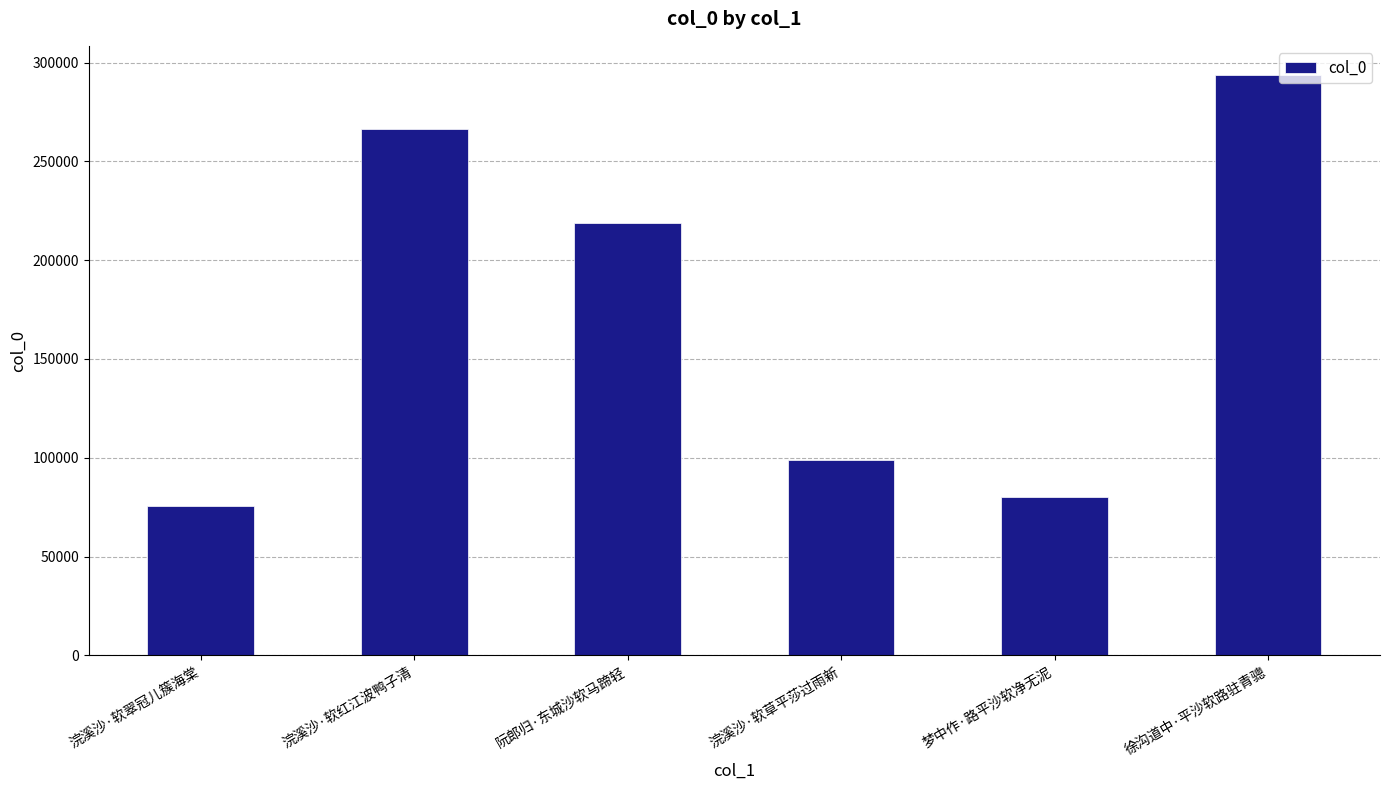

Reading right to left, transcribe all the data shown in this chart.

293785	80207	98892	218668	266352	75491